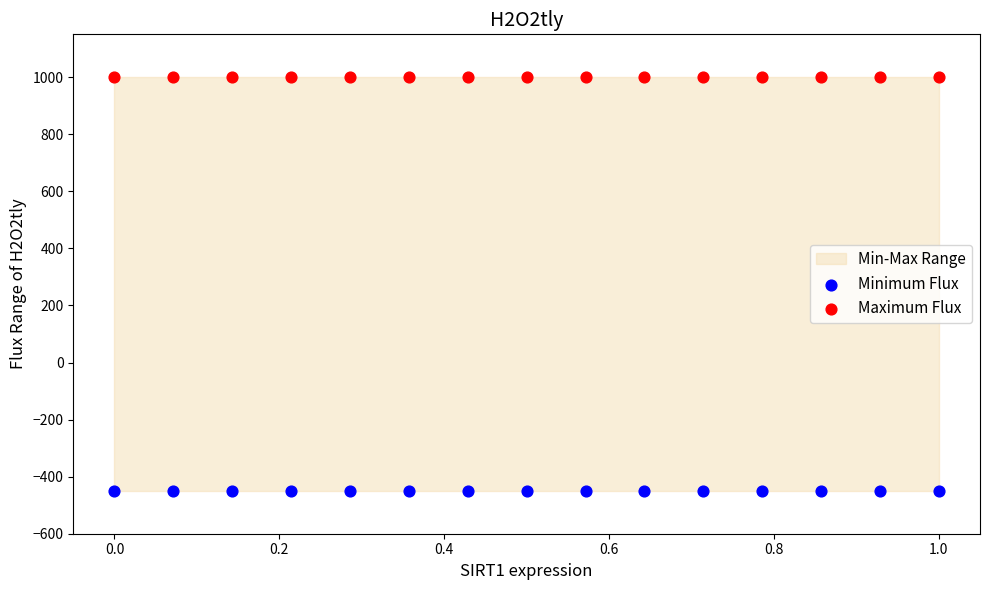

Which series reaches the maximum Y coordinate?

Maximum Flux